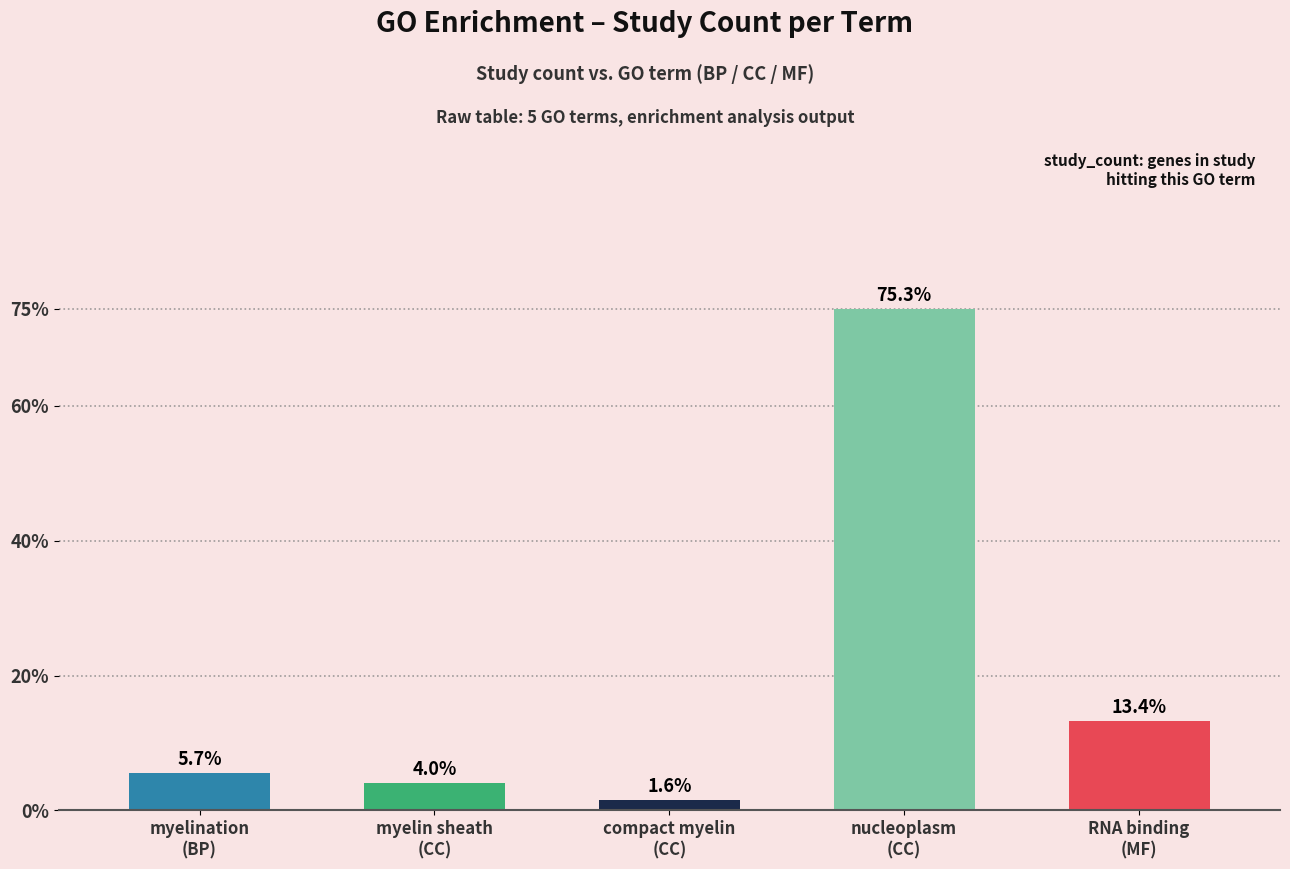

Reading left to right, transcribe all the data shown in this chart.

14	10	4	186	33